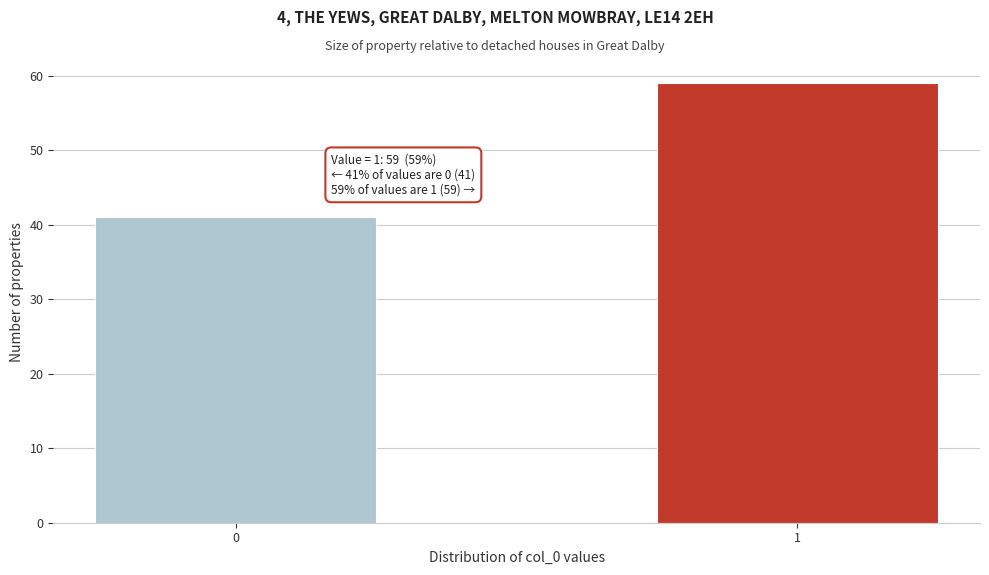

Reading right to left, extract all data points from this chart.

1=59	0=41